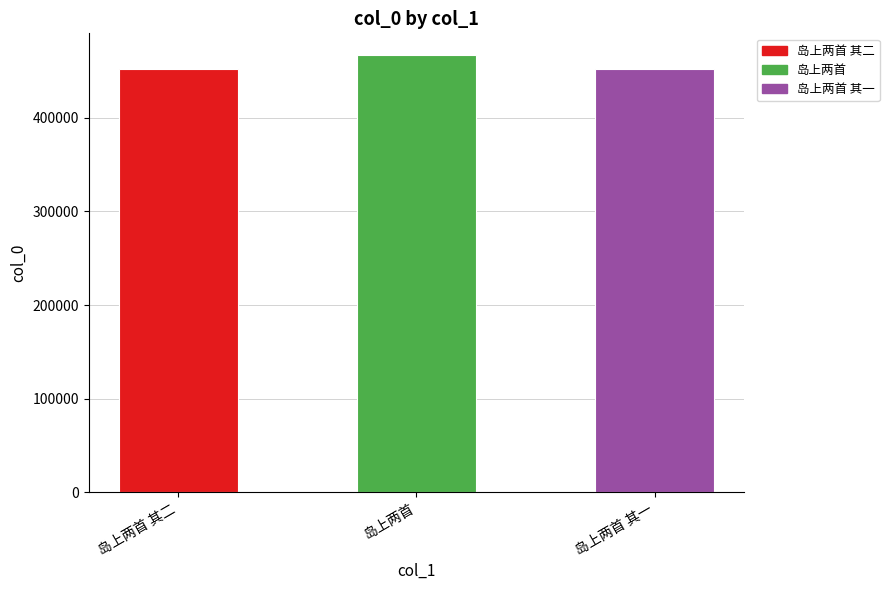

Read the value at 岛上两首 其一, to the nearest 100.

452400